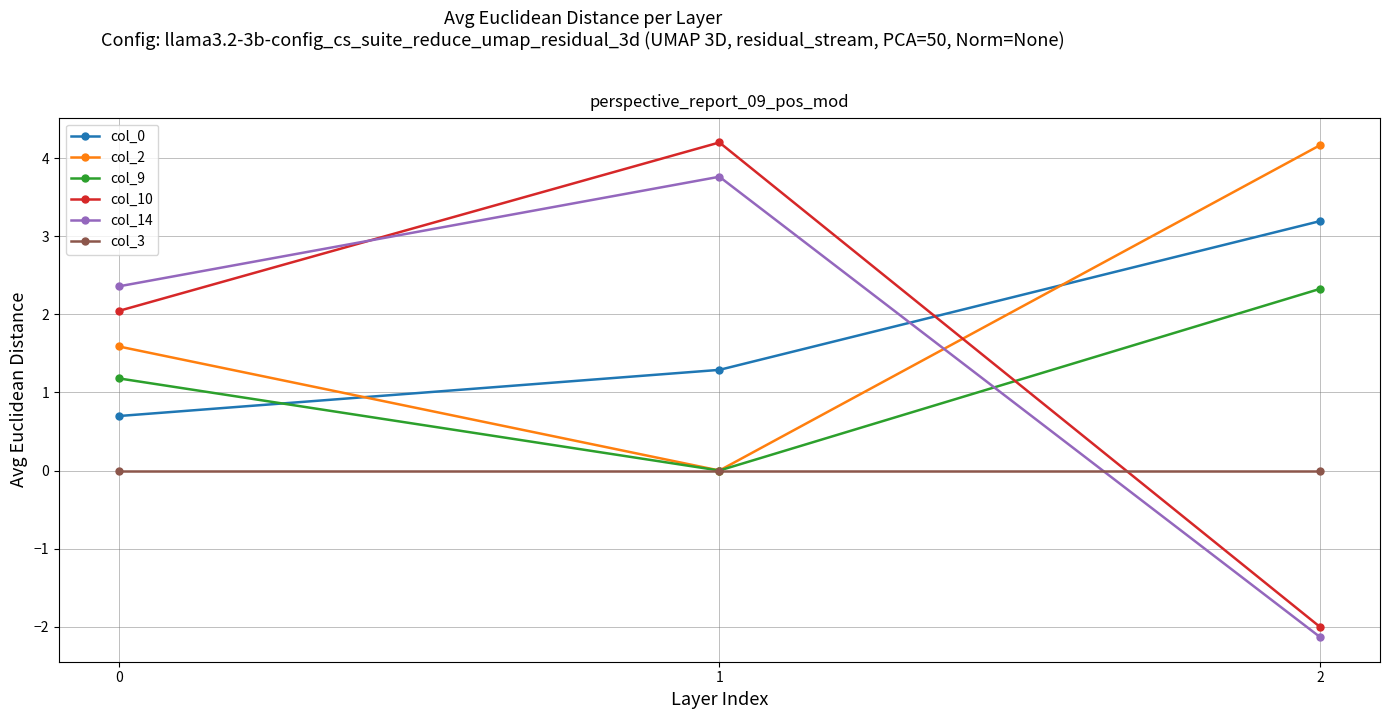

How many values in the col_9 series are below 1?

1